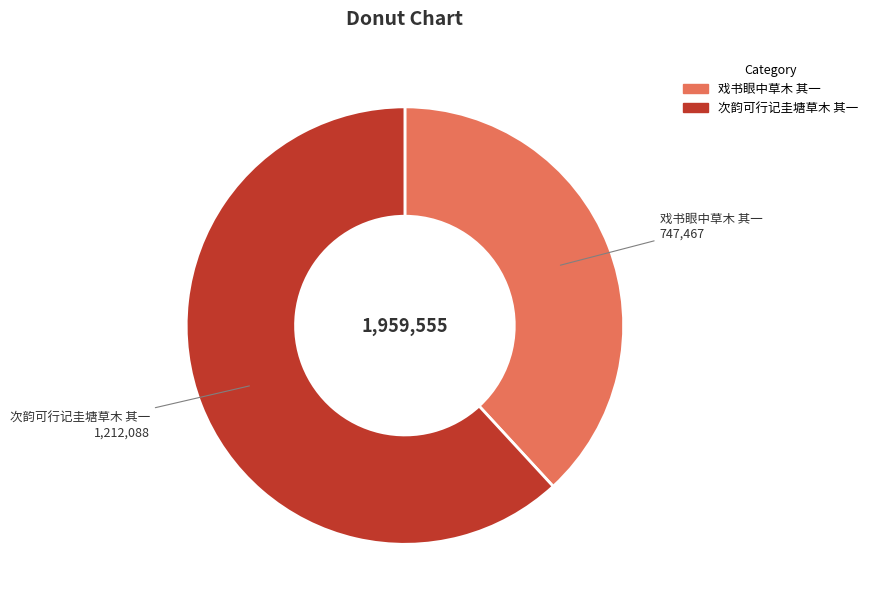

What is the ratio of the value at 戏书眼中草木 其一 to the value at 次韵可行记圭塘草木 其一?

0.6